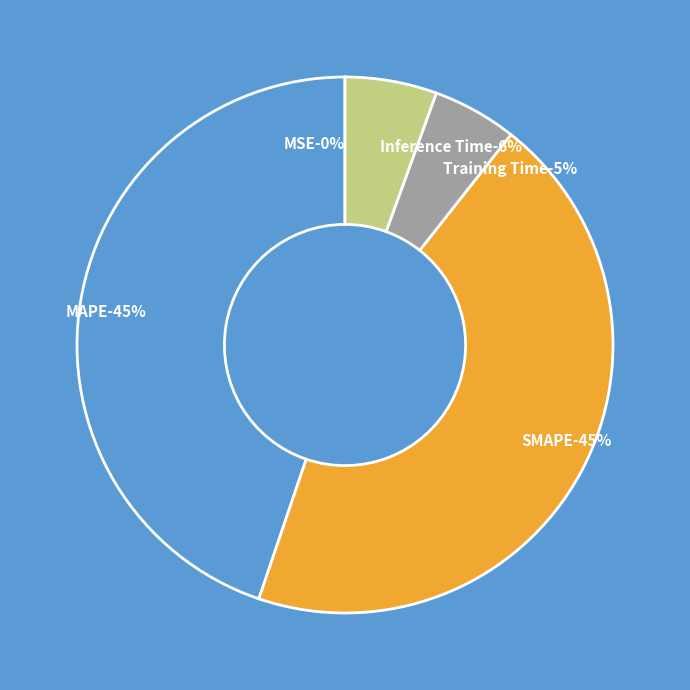

How much of the chart is everything except MAPE?

55.2%